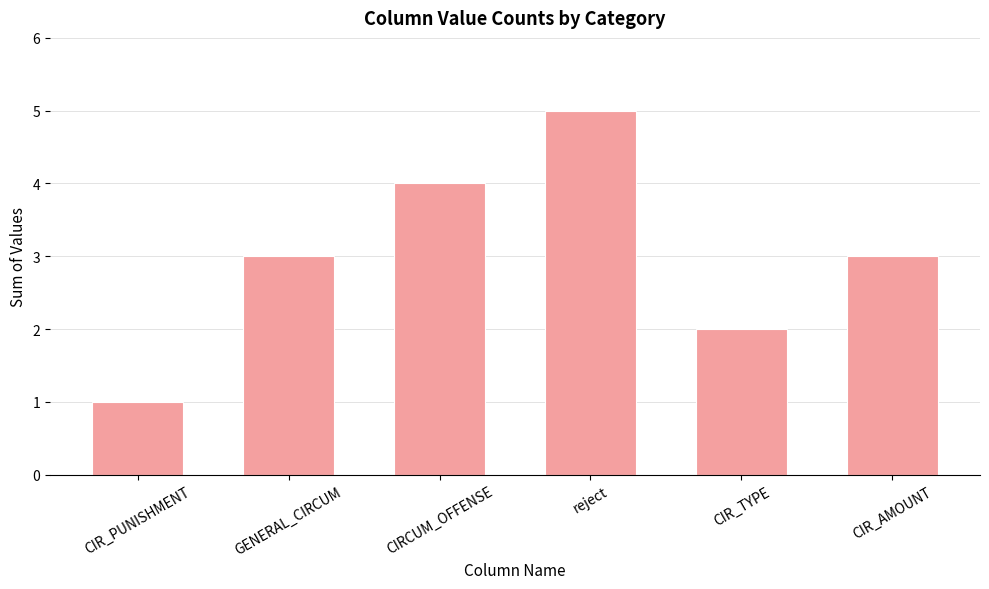

Is it true that the value at GENERAL_CIRCUM is 3?

True